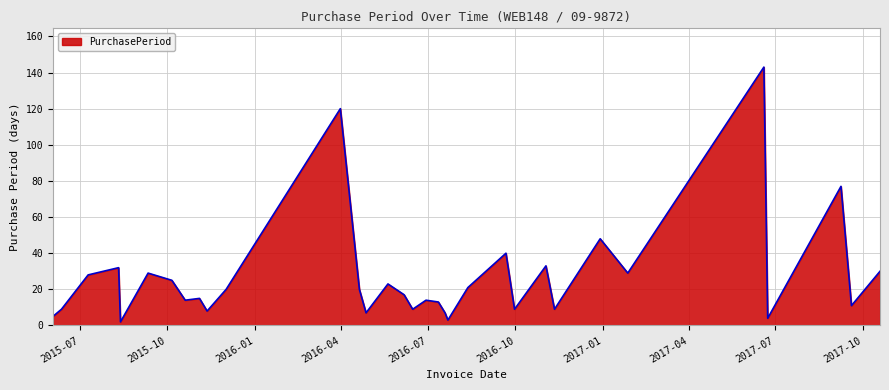

What is the difference between the maximum and minimum values?

141